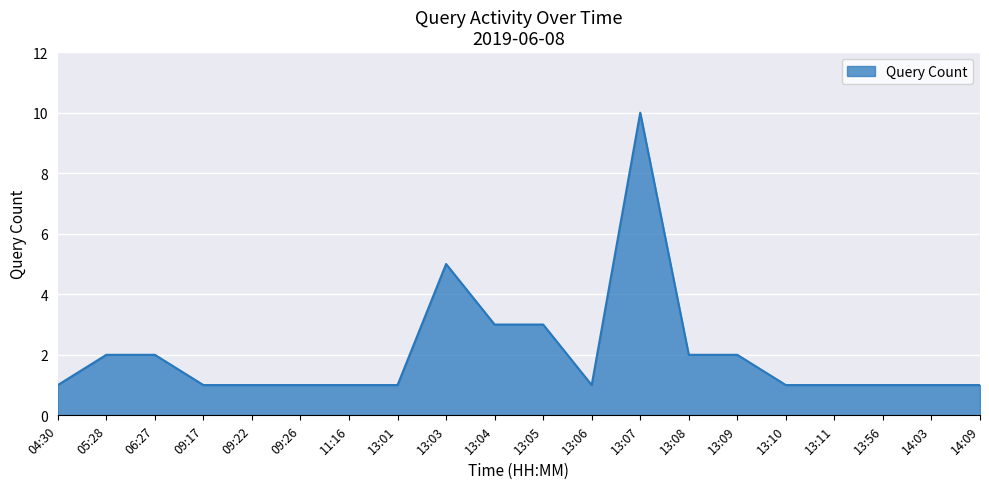

Reading right to left, what are all the values shown in this chart?

1	1	1	1	1	2	2	10	1	3	3	5	1	1	1	1	1	2	2	1